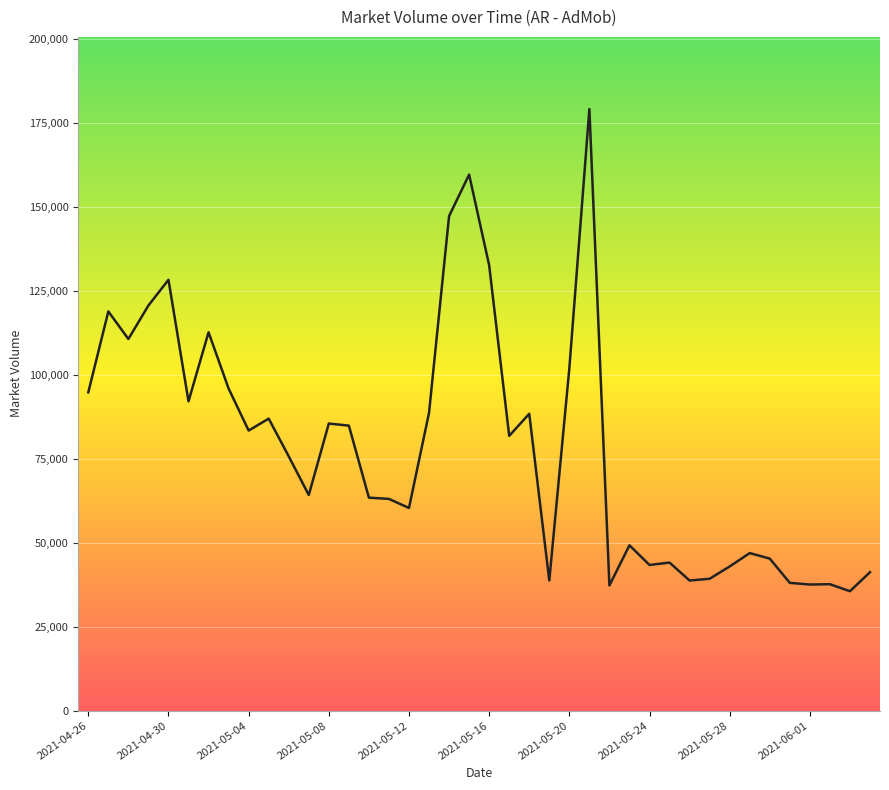

What is the difference between the maximum and minimum values?

143558